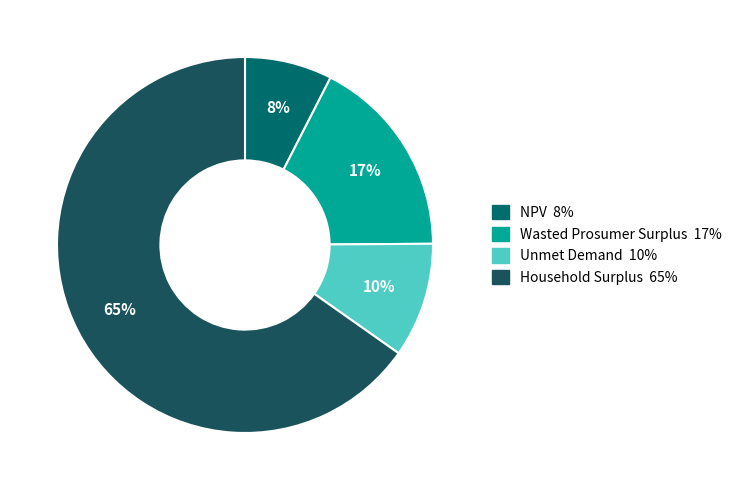

Count the number of slices in the pie.

4